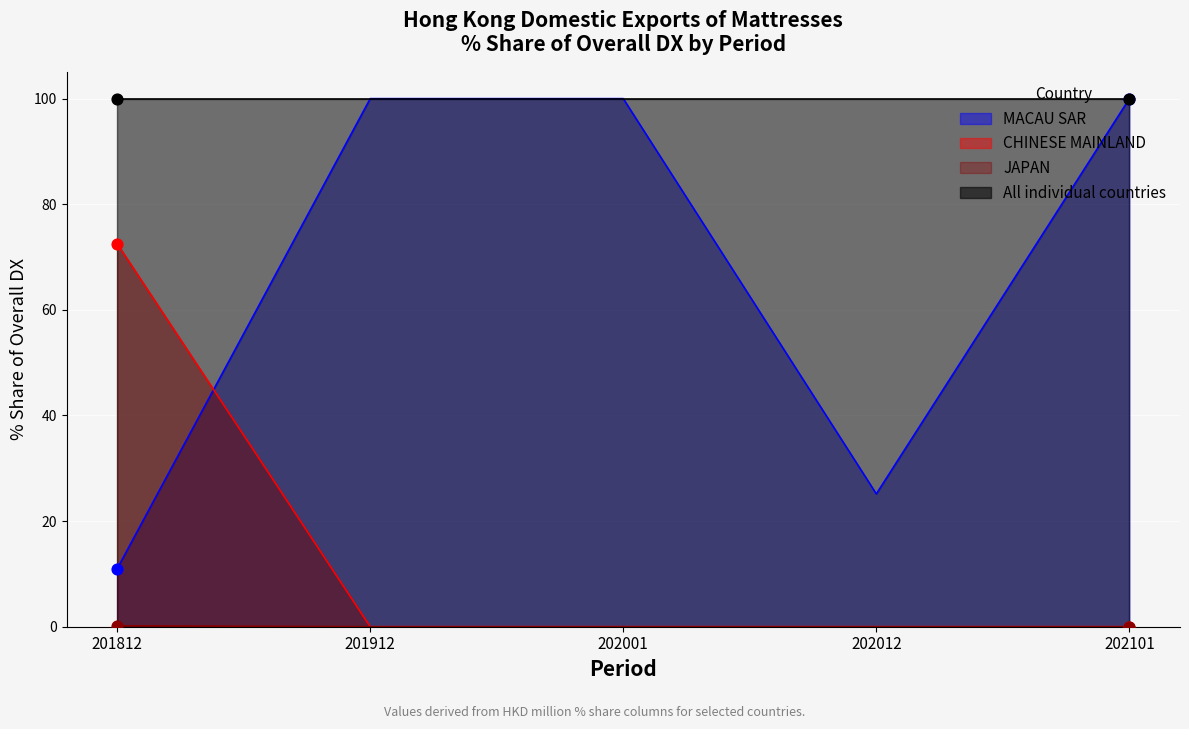

At which category is the sum across all series the highest?

201912